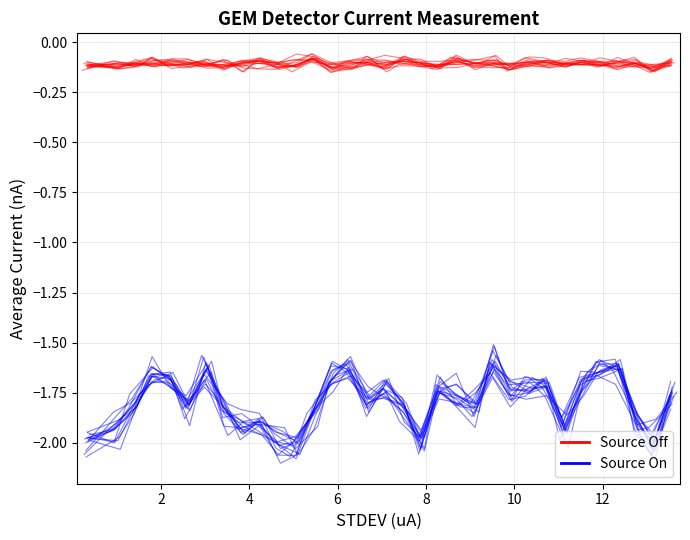

Reading left to right, list all the values displayed in this chart.

Source Off: -0.1	-0.1	-0.1	-0.1	-0.1	-0.1	-0.1	-0.1	-0.1	-0.1	-0.1	-0.1	-0.1	-0.1	-0.1	-0.1	-0.1	-0.1	-0.1	-0.1	-0.1	-0.1	-0.1	-0.1	-0.1	-0.1	-0.1	-0.1	-0.1	-0.1	-0.1	-0.1	-0.1
Source On: -2.0	-2.0	-1.8	-1.7	-1.7	-1.8	-1.6	-1.8	-1.9	-1.9	-2.0	-2.0	-1.8	-1.7	-1.6	-1.8	-1.7	-1.8	-2.0	-1.7	-1.7	-1.8	-1.5	-1.8	-1.7	-1.7	-2.0	-1.7	-1.6	-1.6	-1.9	-2.0	-1.8